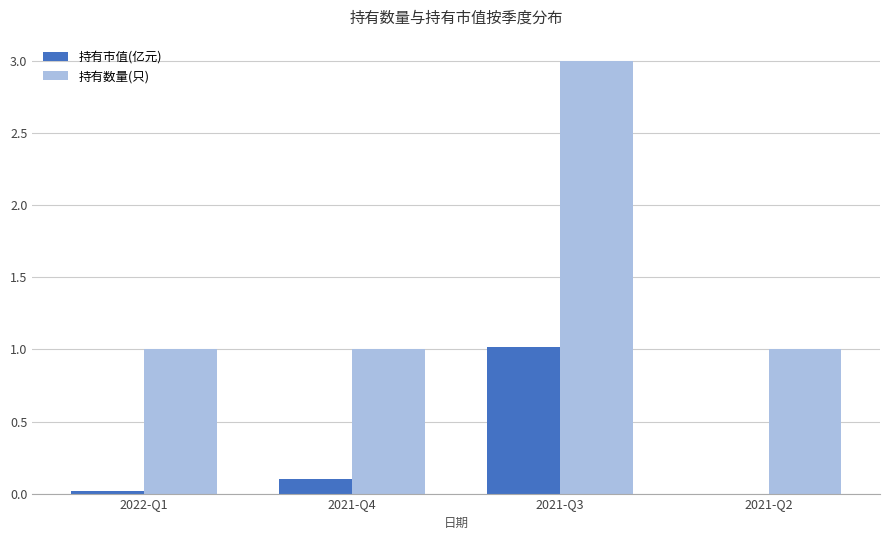

At which category is the sum across all series the highest?

2021-Q3